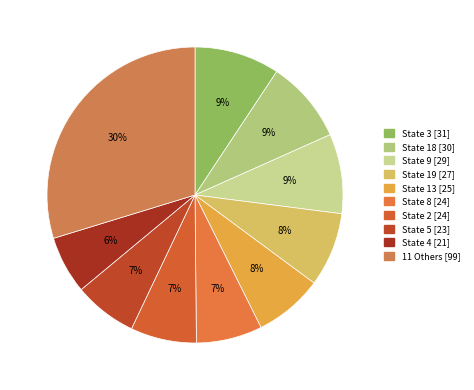

Is there a majority slice in this chart?

No